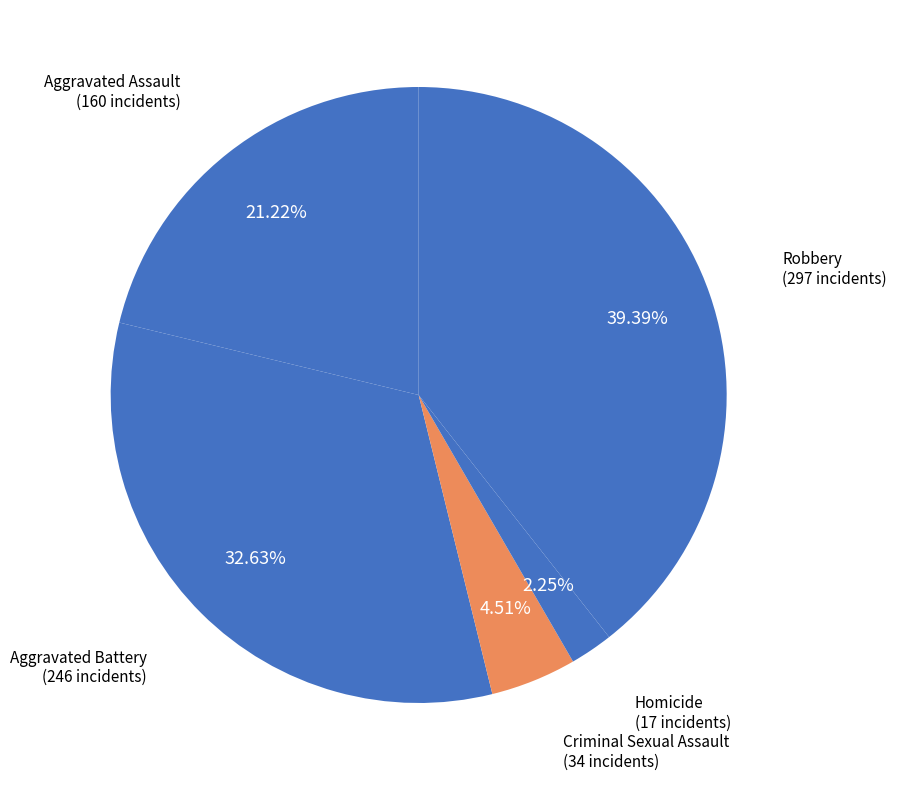

To the nearest percent, what percentage of the pie is Criminal Sexual Assault?

5%